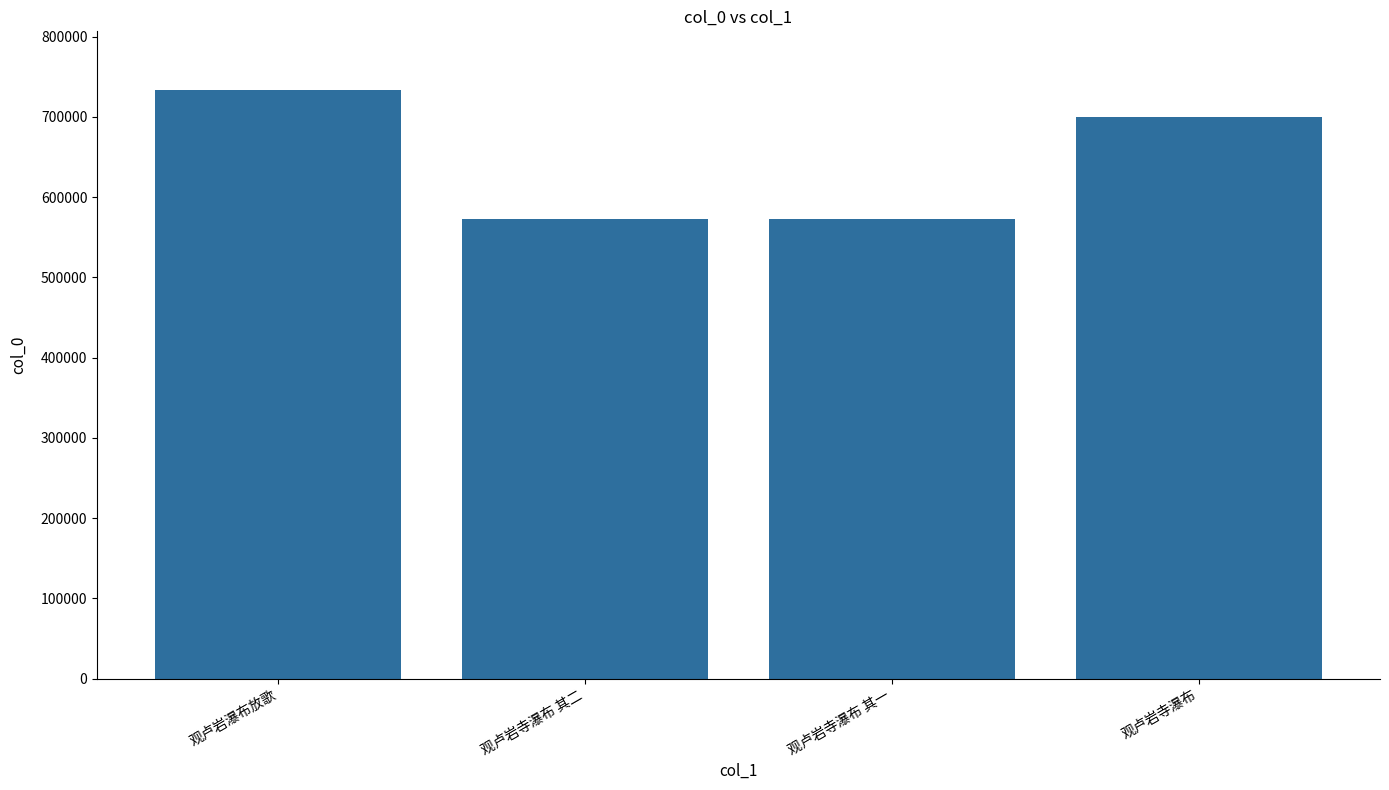

Does the chart contain stacked bars?

No